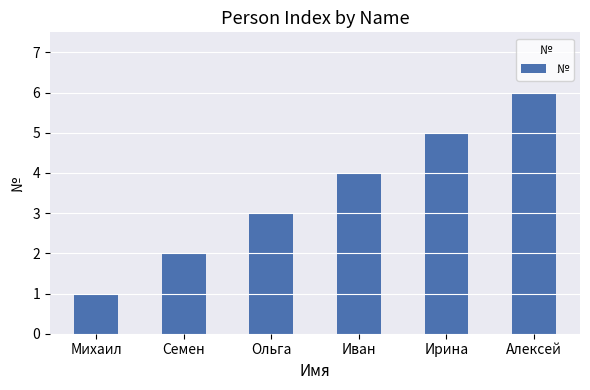

Which label corresponds to the smallest value in the chart?

Михаил